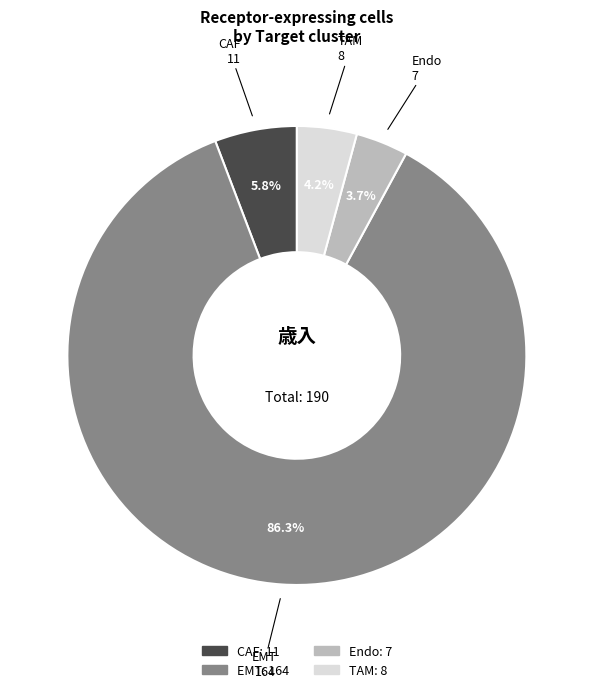

Combined, what portion of the pie is CAF and TAM?

10.0%